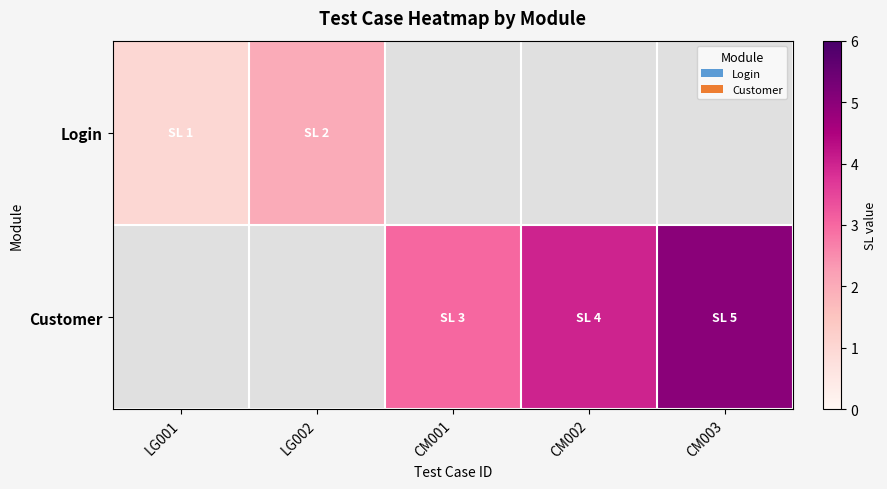

Which category has the lowest value in the Login series?

LG001